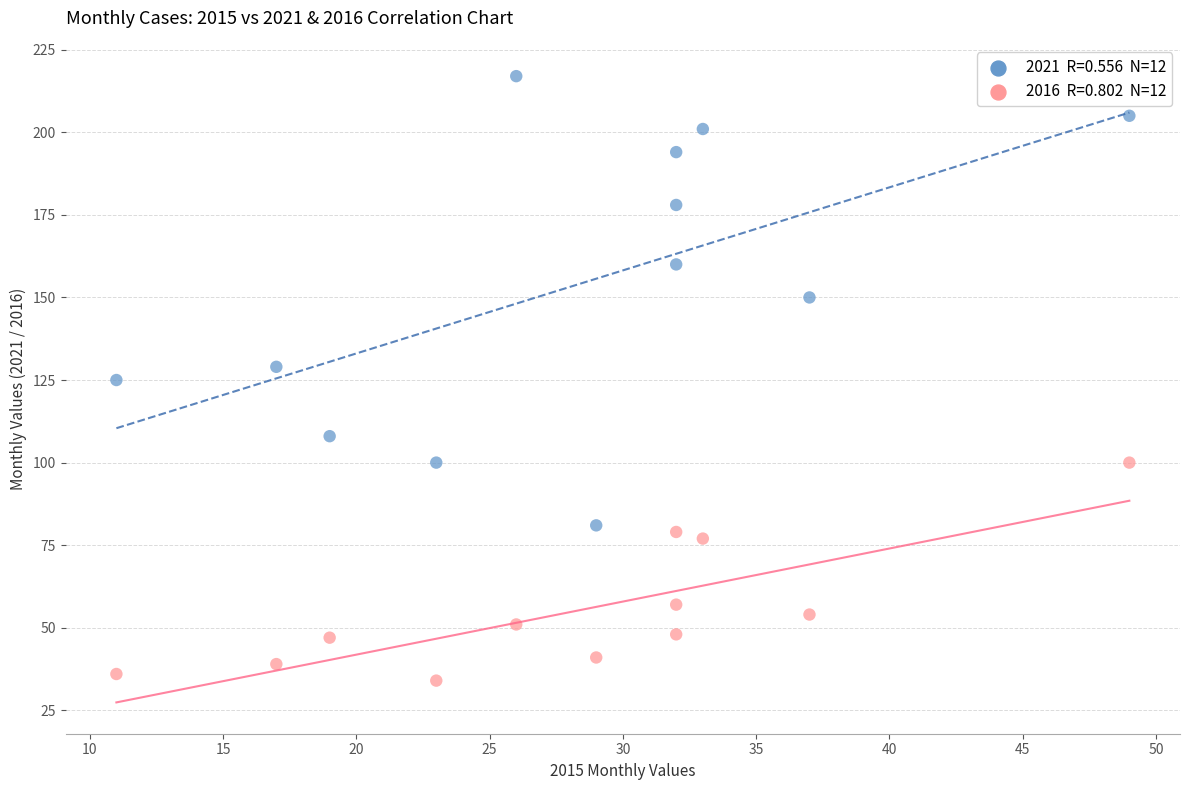

Across all data points, what is the range of X values (max minus min)?

38